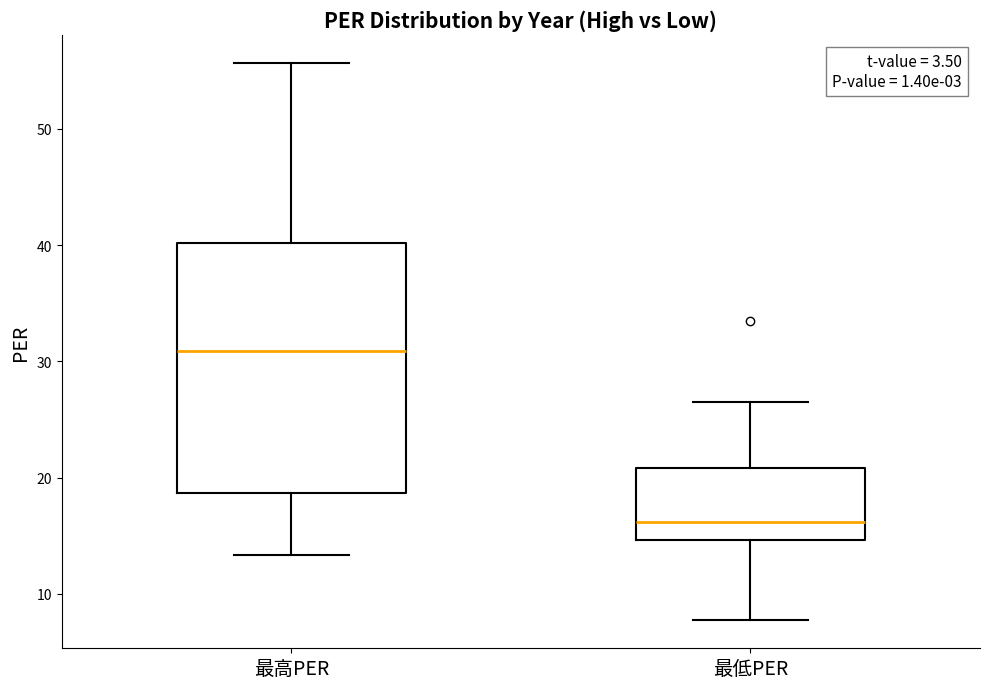

Reading left to right, read every box against the y-axis: the position of its median line, the range the box covers, and the ends of its whiskers. The values are not printed on the chart, so give them approximately, as read against the axis.

最高PER: median 31, box 19 to 40, whiskers 13 to 56
最低PER: median 16, box 15 to 21, whiskers 8 to 27